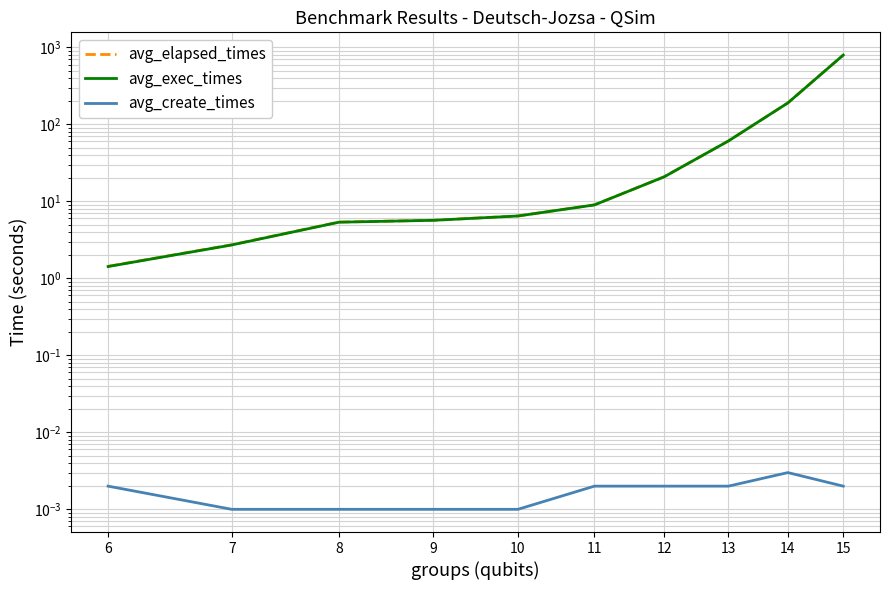

What is the difference between the avg_exec_times values at 11 and 10?

2.5